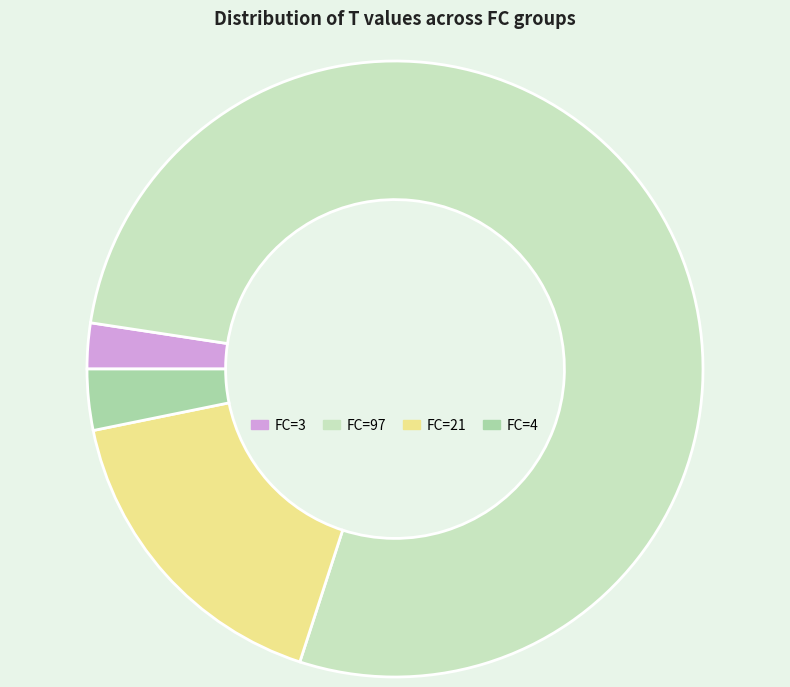

Combined, do FC=97 and FC=3 account for over 50%?

Yes